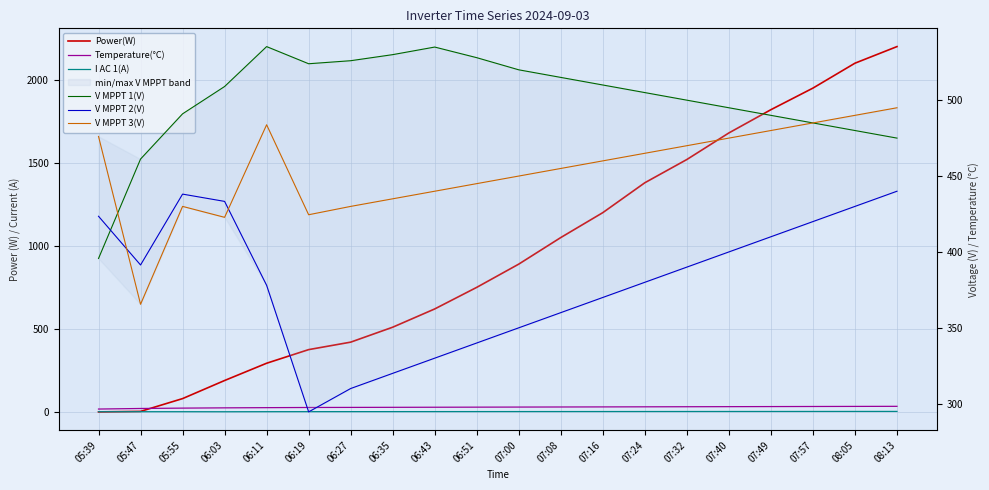

Count the number of data series in this chart.

6